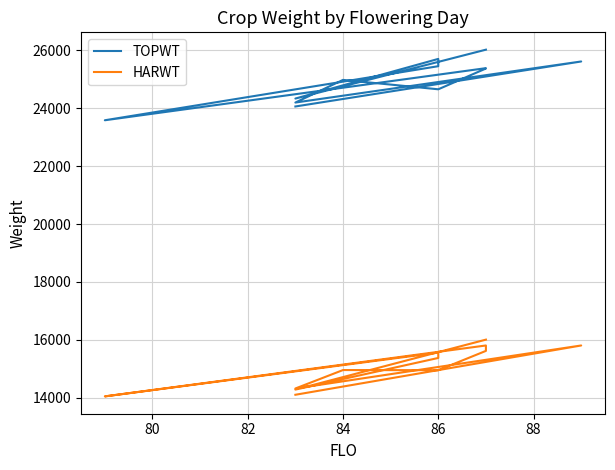

The HARWT series shows 14957 at 84. True or false?

True